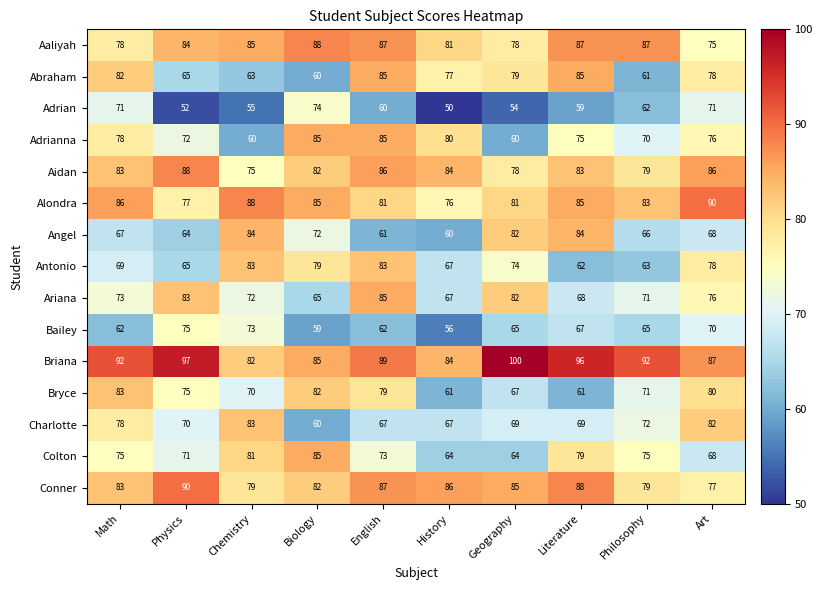

What is the sum of the Bryce values at Biology and History?

143